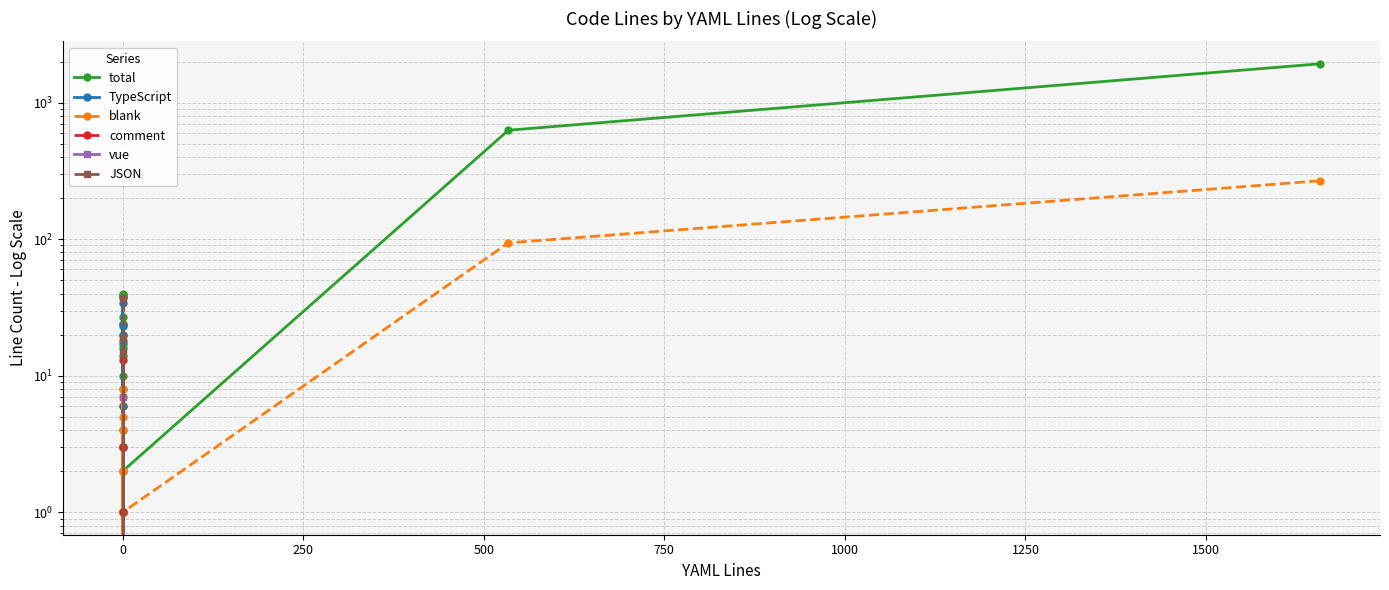

Reading right to left, transcribe all the data shown in this chart.

total: 1926	628	2	39	4	8	10	24	1	38	14	27	2	38	40	20	24	6	17	16
TypeScript: 0	0	1	34	3	6	0	20	0	0	0	23	0	0	0	0	18	3	0	0
blank: 268	94	1	5	1	2	3	4	0	1	1	4	1	7	2	1	3	2	8	1
comment: 0	0	0	0	0	0	0	0	0	0	0	0	0	13	0	0	3	1	0	0
vue: 0	0	0	0	0	0	7	0	0	0	0	0	0	0	0	0	0	0	0	0
JSON: 0	0	0	0	0	0	0	0	0	37	0	0	0	0	0	19	0	0	0	15